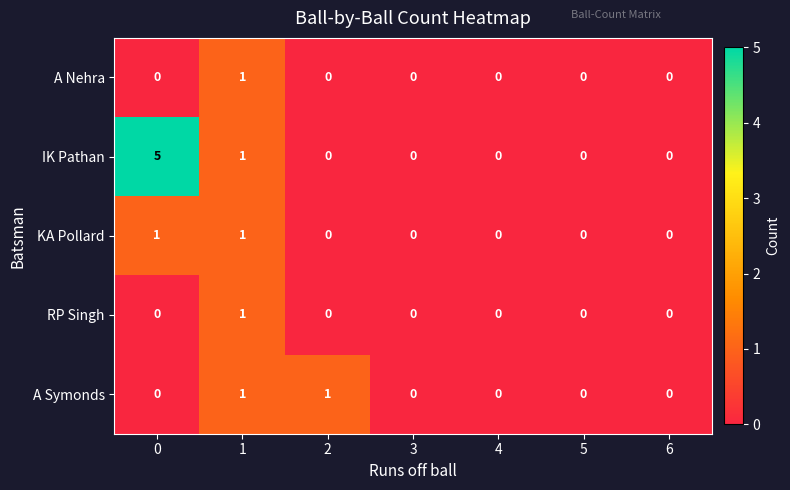

What is the greatest value displayed?

5